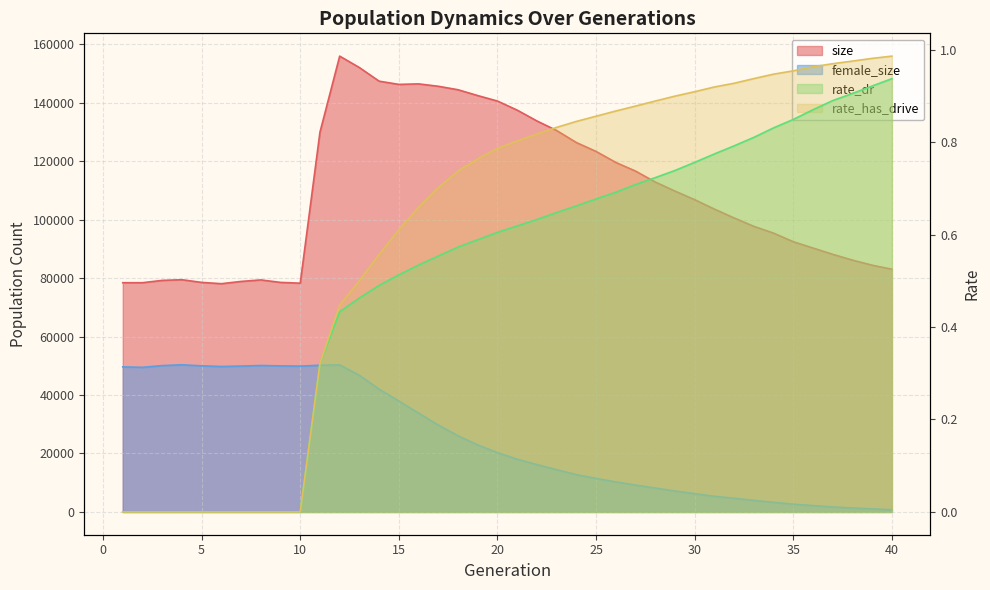

Count the number of categories in the chart.

40